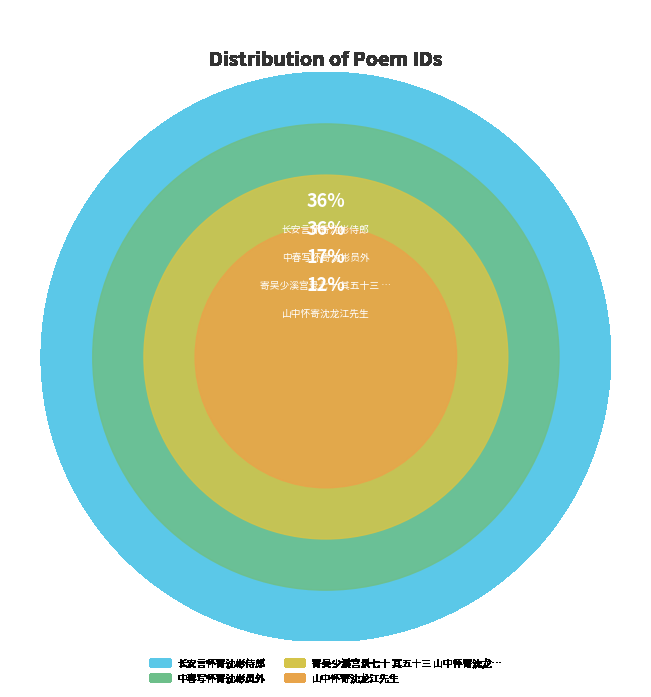

To the nearest percent, what percentage of the pie is 寄吴少溪宫录七十 其五十三 山中怀寄沈龙江先生?

17%